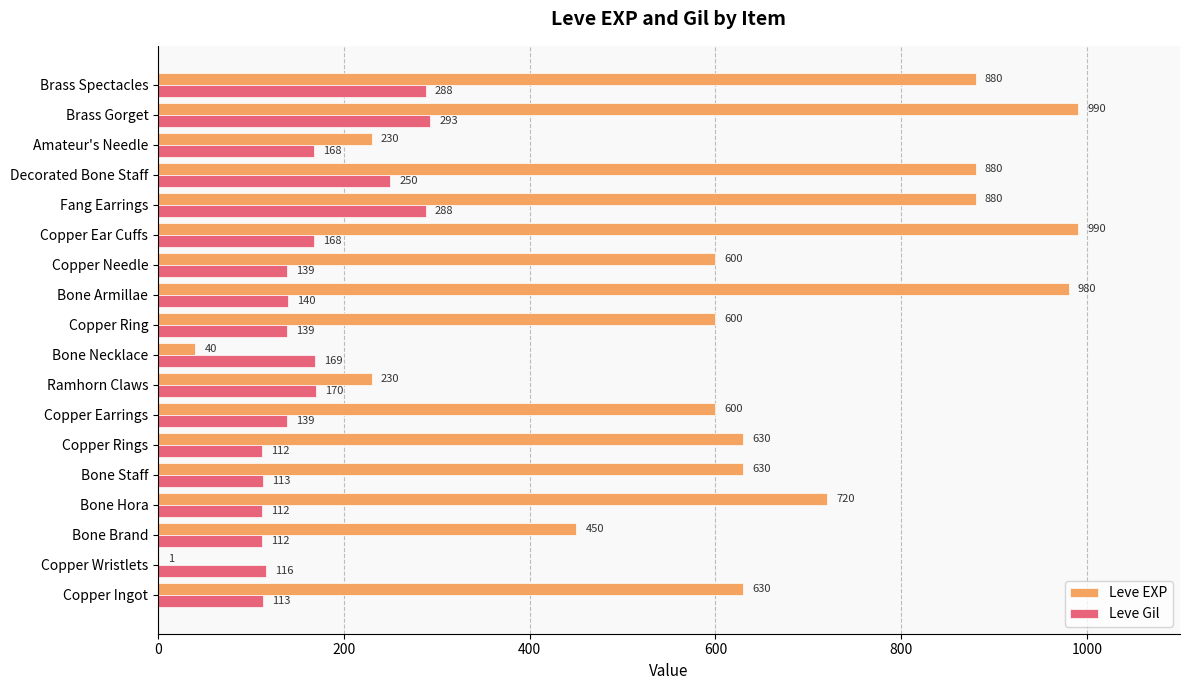

Which series has the largest total across all categories?

Leve EXP